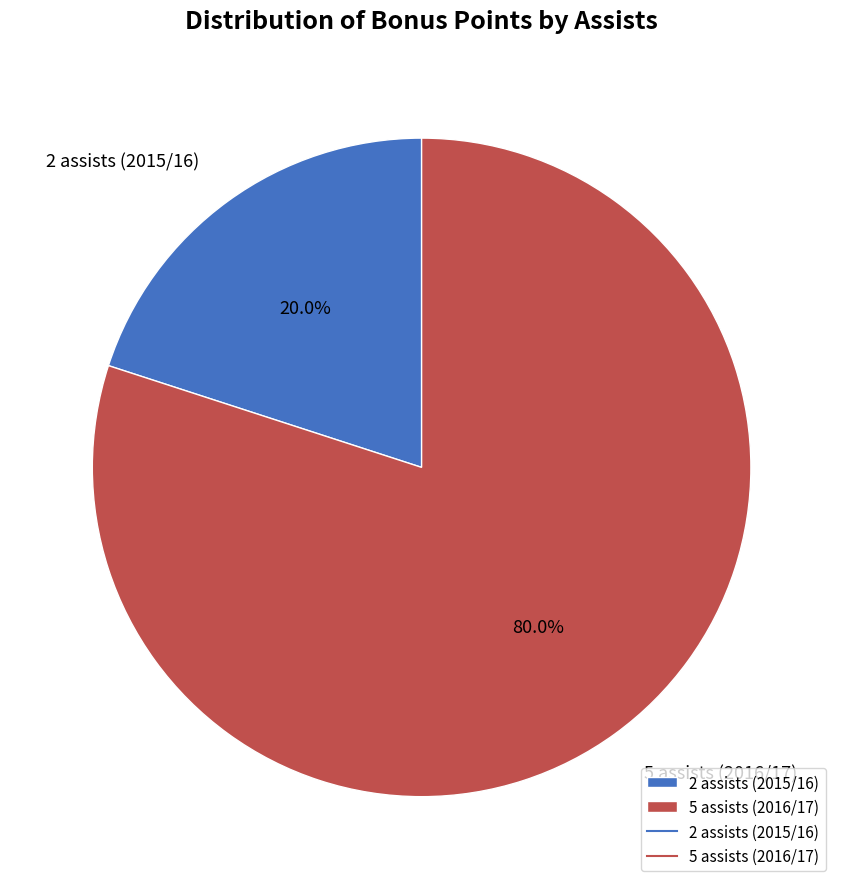

Does 2 assists (2015/16) account for over 50% of the chart?

No